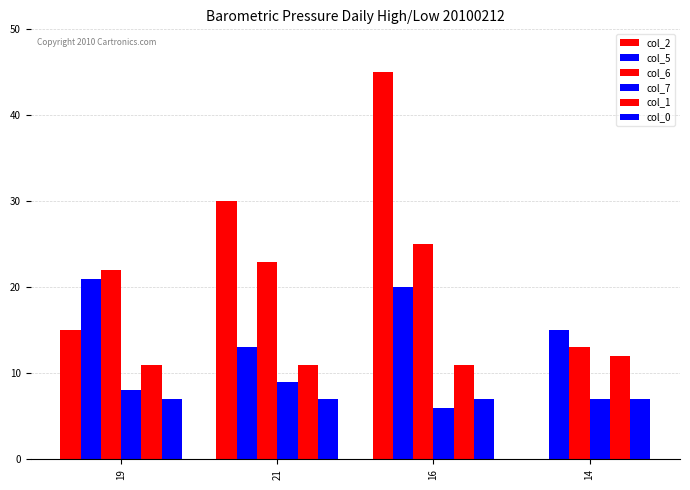

What is the spread (max minus min) of values at 21?

23